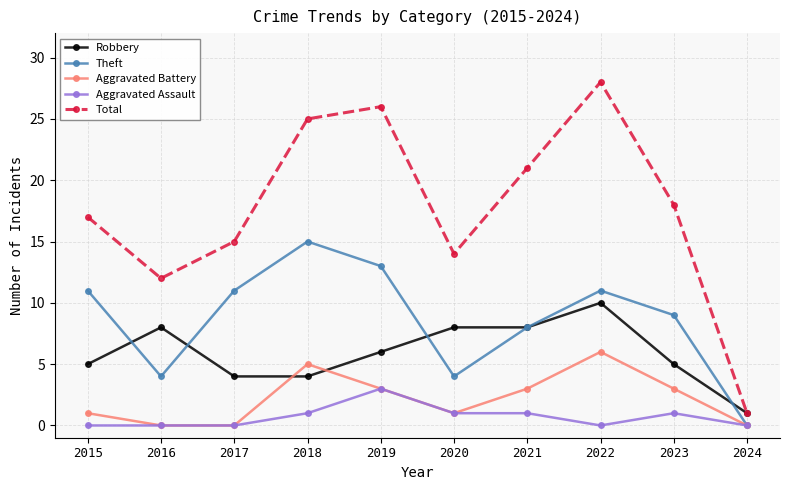

True or false: Total and Aggravated Assault cross at least once.

False